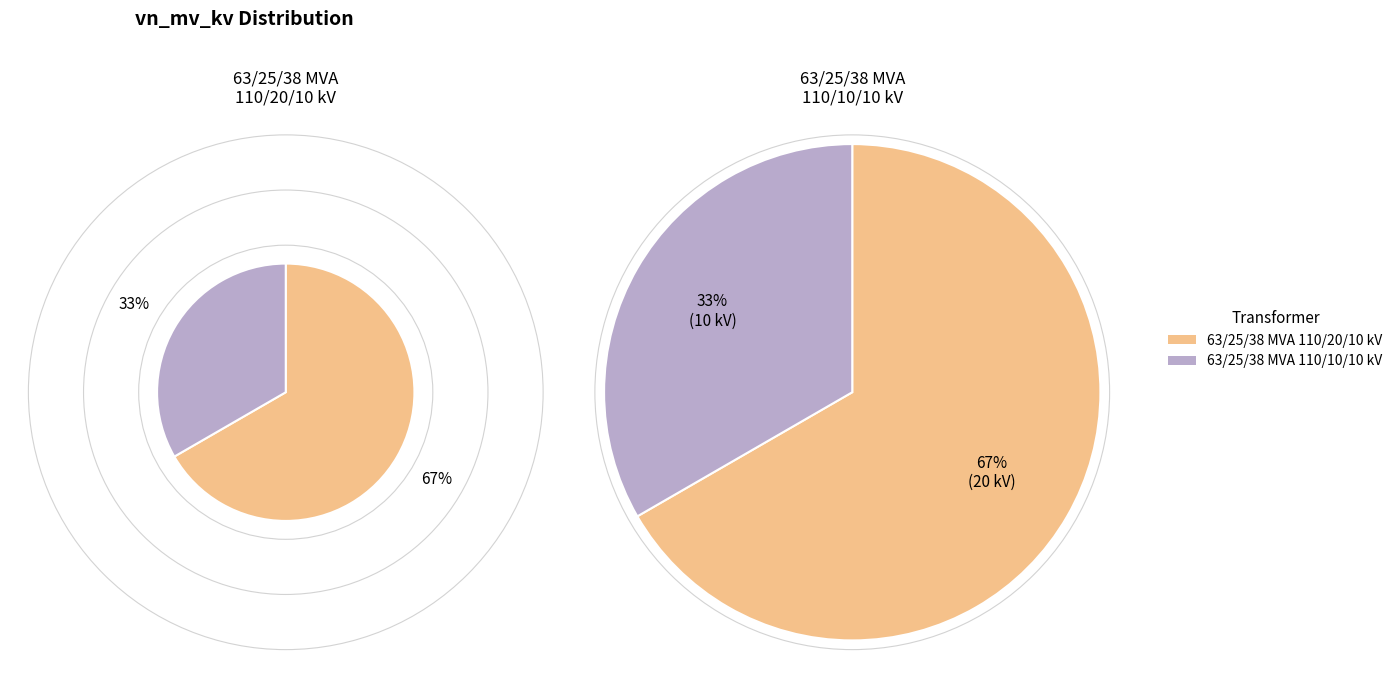

Is it true that 63/25/38 MVA 110/10/10 kV is 46% of the pie?

False